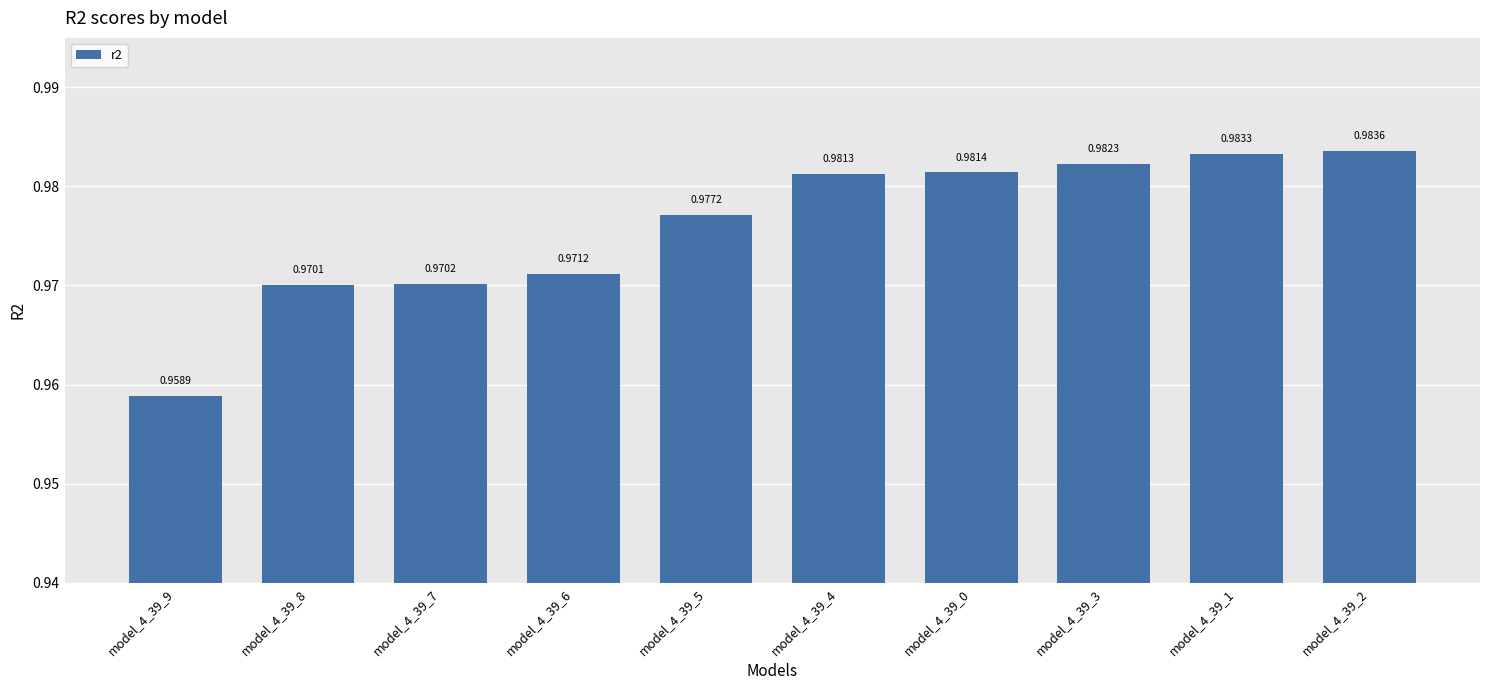

List the labels in order of value, smallest first.

model_4_39_9, model_4_39_8, model_4_39_7, model_4_39_6, model_4_39_5, model_4_39_4, model_4_39_0, model_4_39_3, model_4_39_1, model_4_39_2